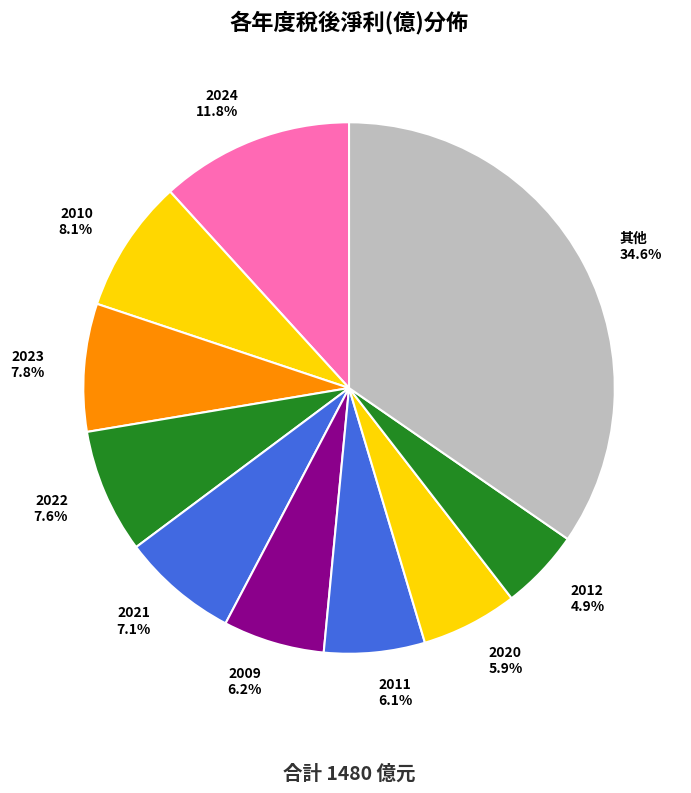

Is there any slice that represents more than half of the pie?

No